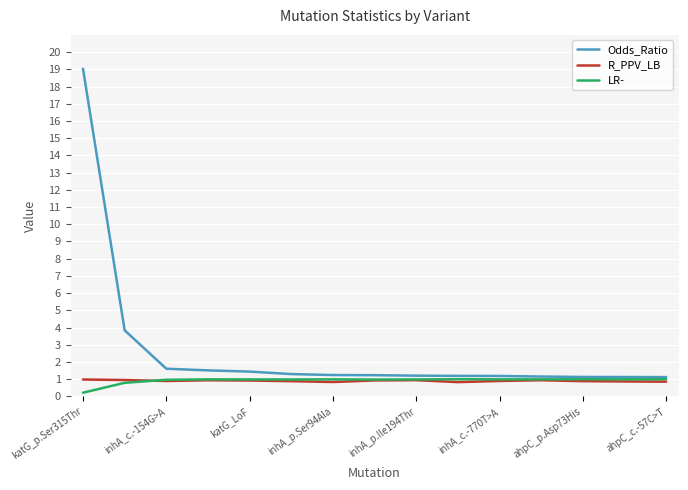

Which series has the largest range (max minus min)?

Odds_Ratio